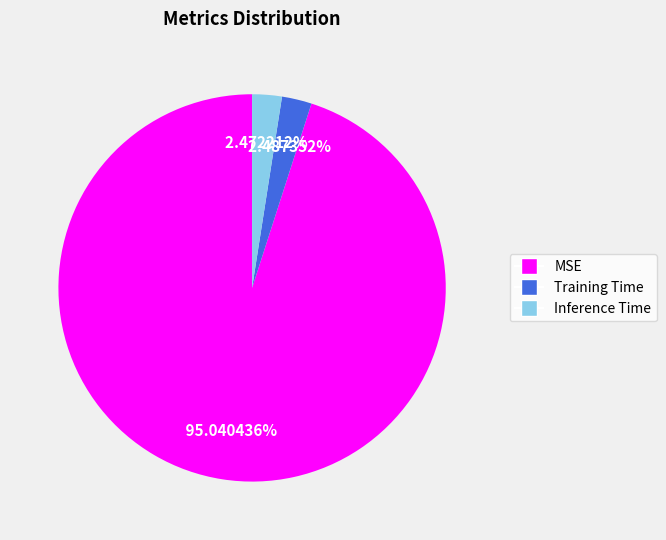

Combined, what portion of the pie is MSE and Inference Time?

97.5%